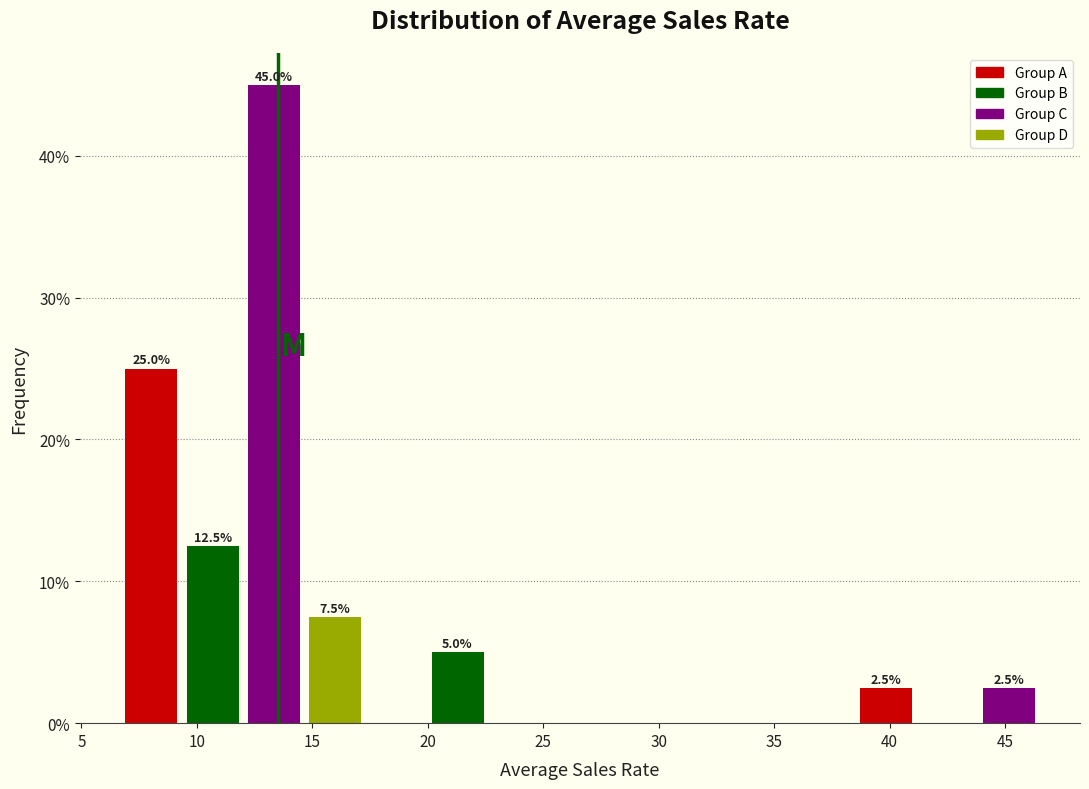

Over which range of the x-axis is the bar tallest?

12.0 to 14.5